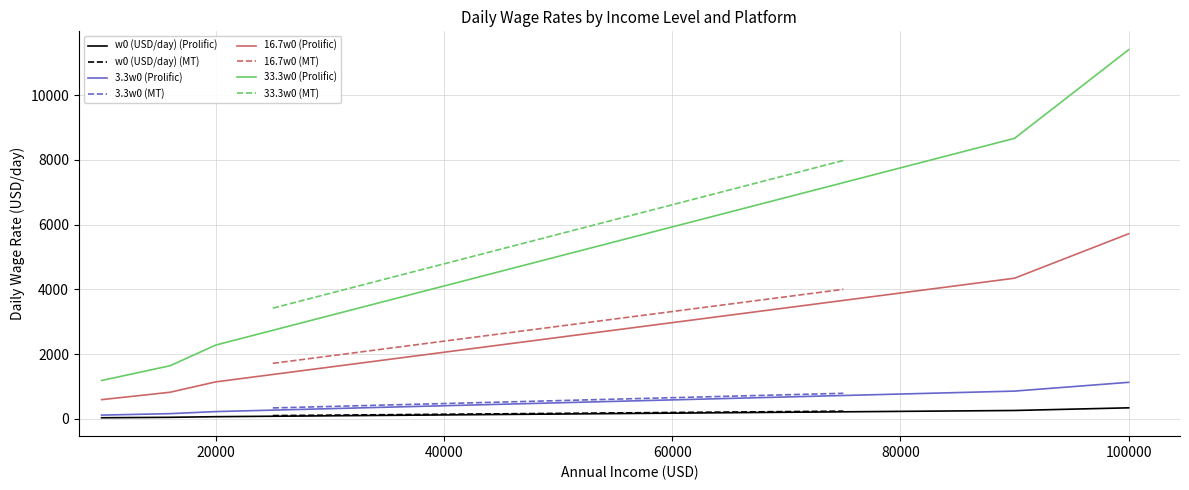

List the series in order of their peak value, lowest first.

w0 (USD/day), 3.3w0, 16.7w0, 33.3w0